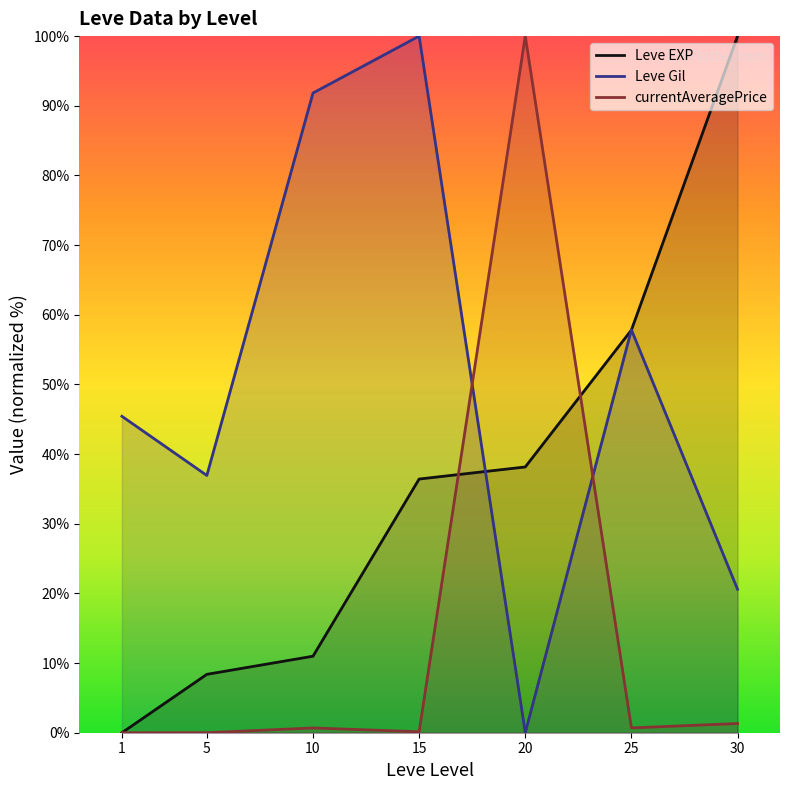

Reading left to right, extract all data points from this chart.

Leve EXP: 1=0.0	5=8.4	10=11.0	15=36.4	20=38.2	25=57.8	30=100.0
Leve Gil: 1=45.4	5=36.9	10=91.8	15=100.0	20=0.0	25=57.8	30=20.6
currentAveragePrice: 1=0.0	5=0.0	10=0.7	15=0.1	20=100.0	25=0.7	30=1.3